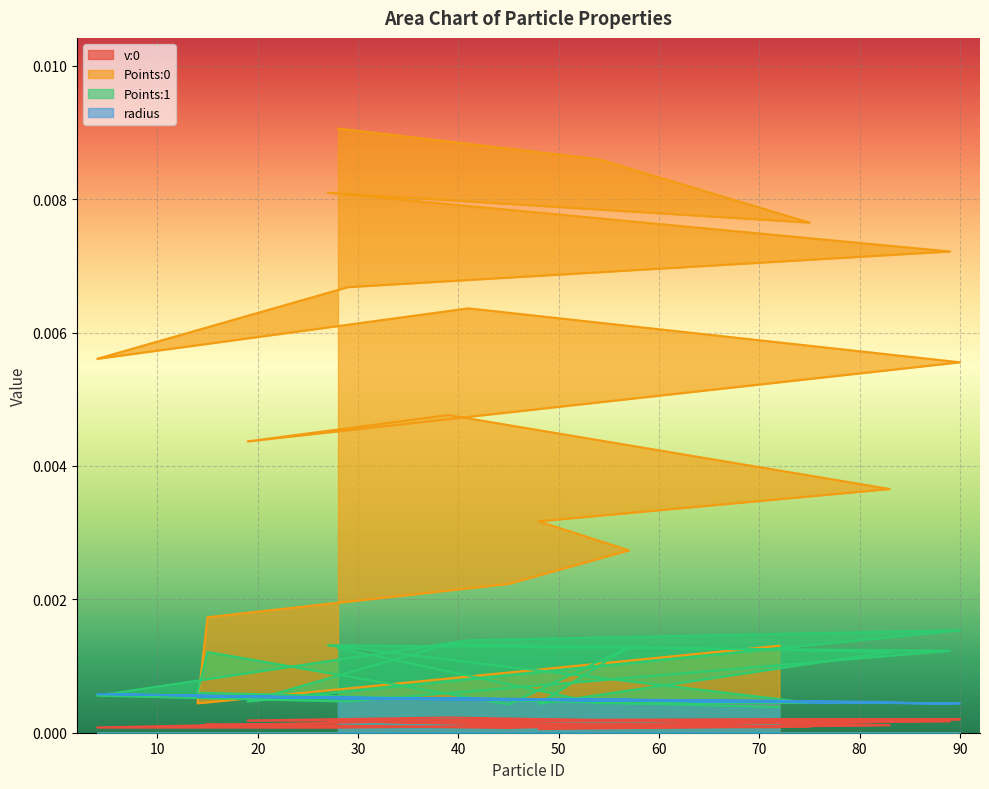

List the series in order of their peak value, lowest first.

v:0, radius, Points:1, Points:0